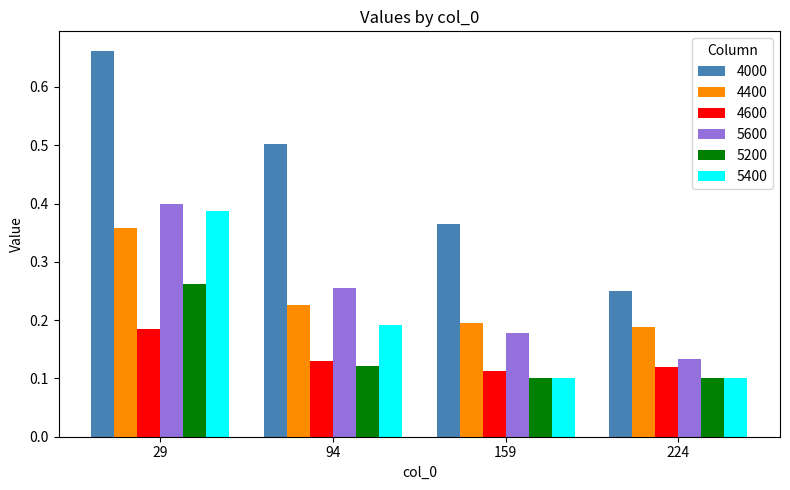

Is it true that 5600 equals 0.1 at 94?

False